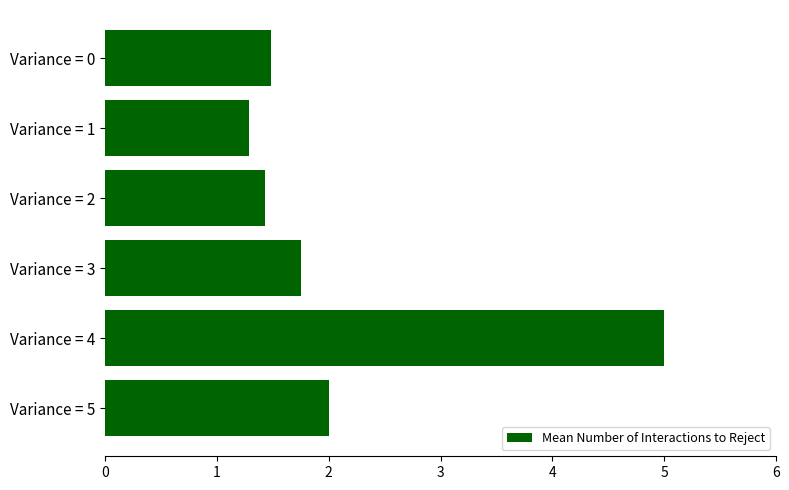

At which label is the value closest to 3?

Variance = 5